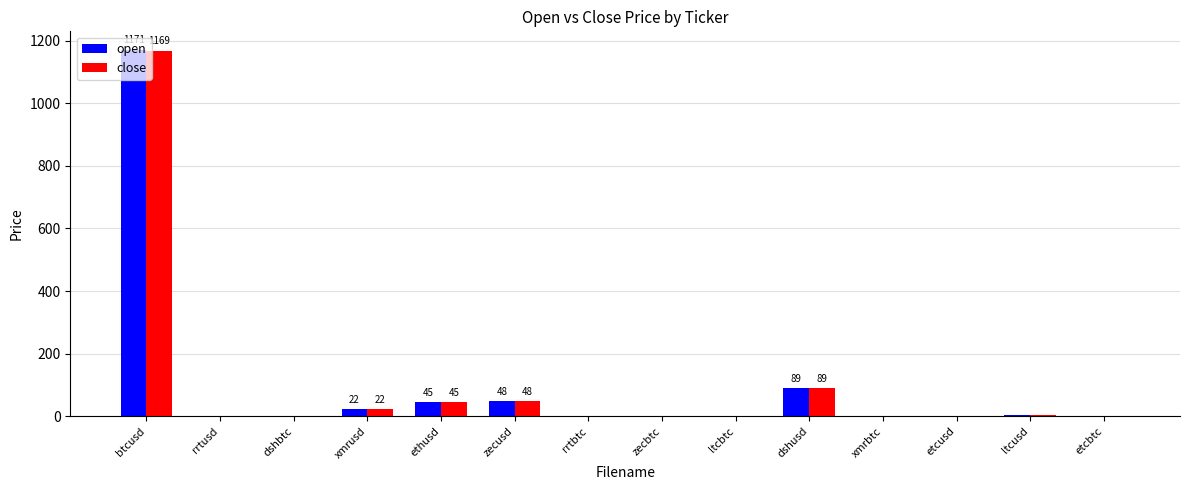

What is the highest value of the open series?

1171.4